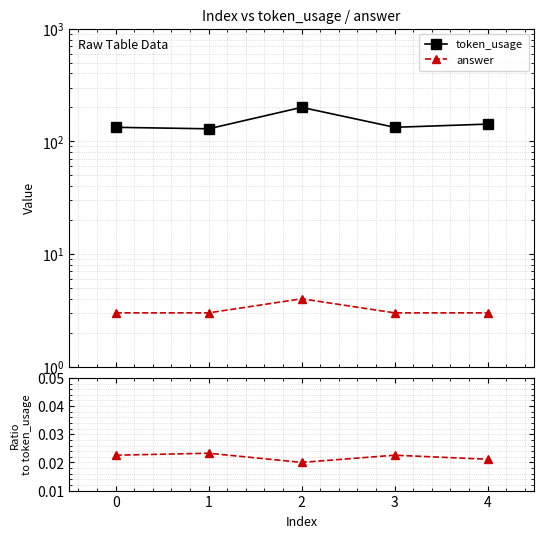

At how many categories does at least one series exceed 169?

1